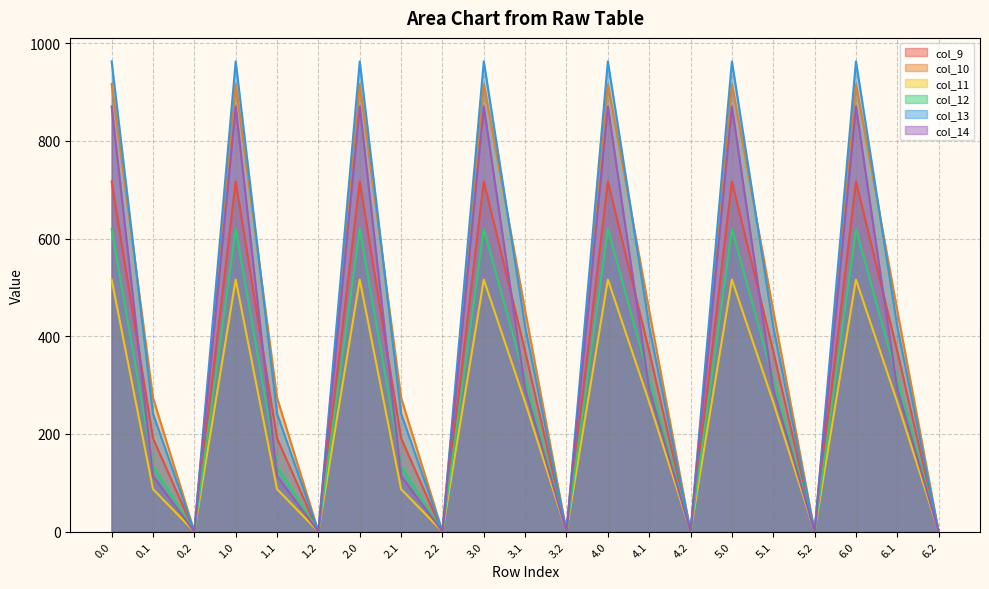

Rank the categories by col_13 value from lowest to highest.

0.2, 1.2, 2.2, 3.2, 4.2, 5.2, 6.2, 0.1, 1.1, 2.1, 3.1, 4.1, 5.1, 6.1, 0.0, 1.0, 2.0, 3.0, 4.0, 5.0, 6.0